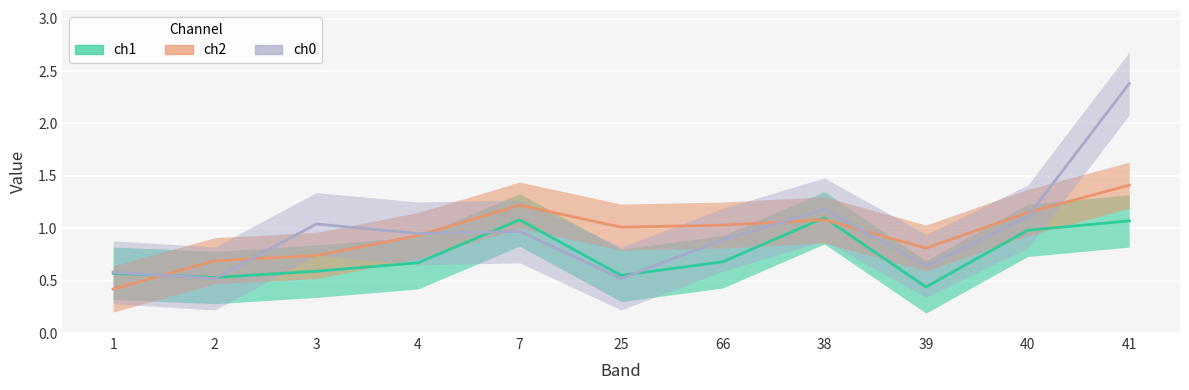

How many lines are shown in the chart?

3